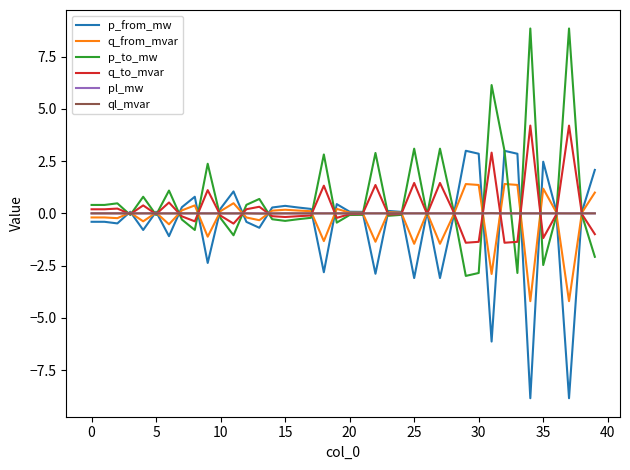

What are all the series names shown in the legend?

p_from_mw, q_from_mvar, p_to_mw, q_to_mvar, pl_mw, ql_mvar